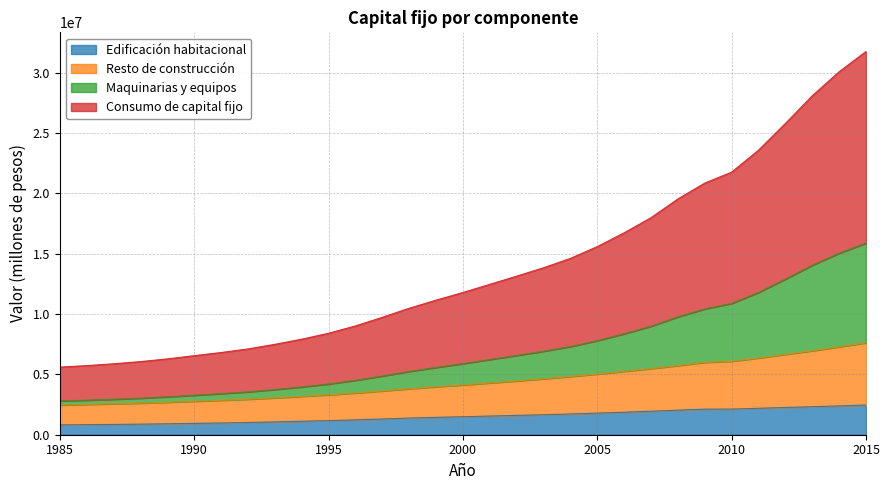

What is the lowest value of the Edificación habitacional series?

816459